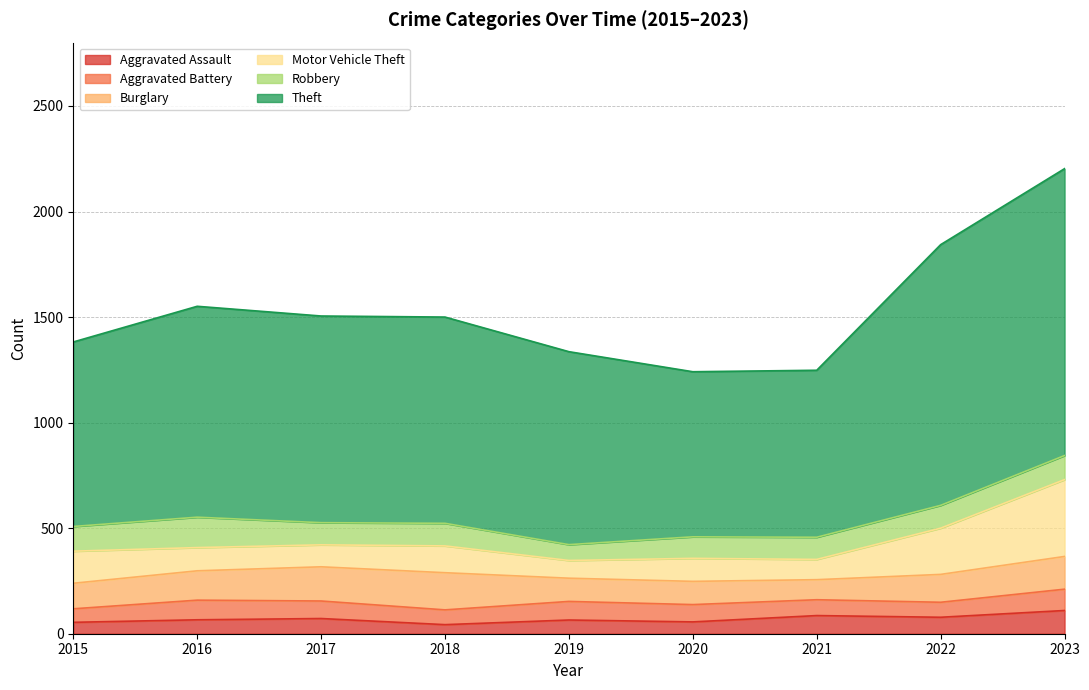

Is it true that Aggravated Assault equals 54 at 2015?

True